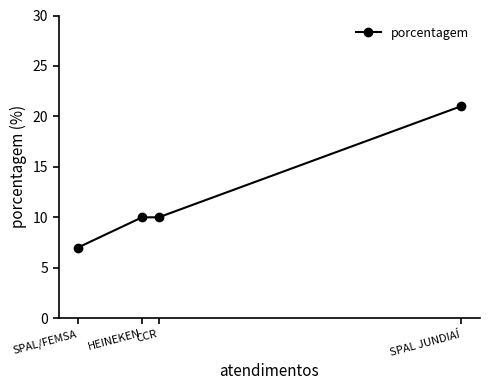

Reading left to right, what are all the values shown in this chart?

SPAL/FEMSA=7	HEINEKEN=10	CCR=10	SPAL JUNDIAÍ=21